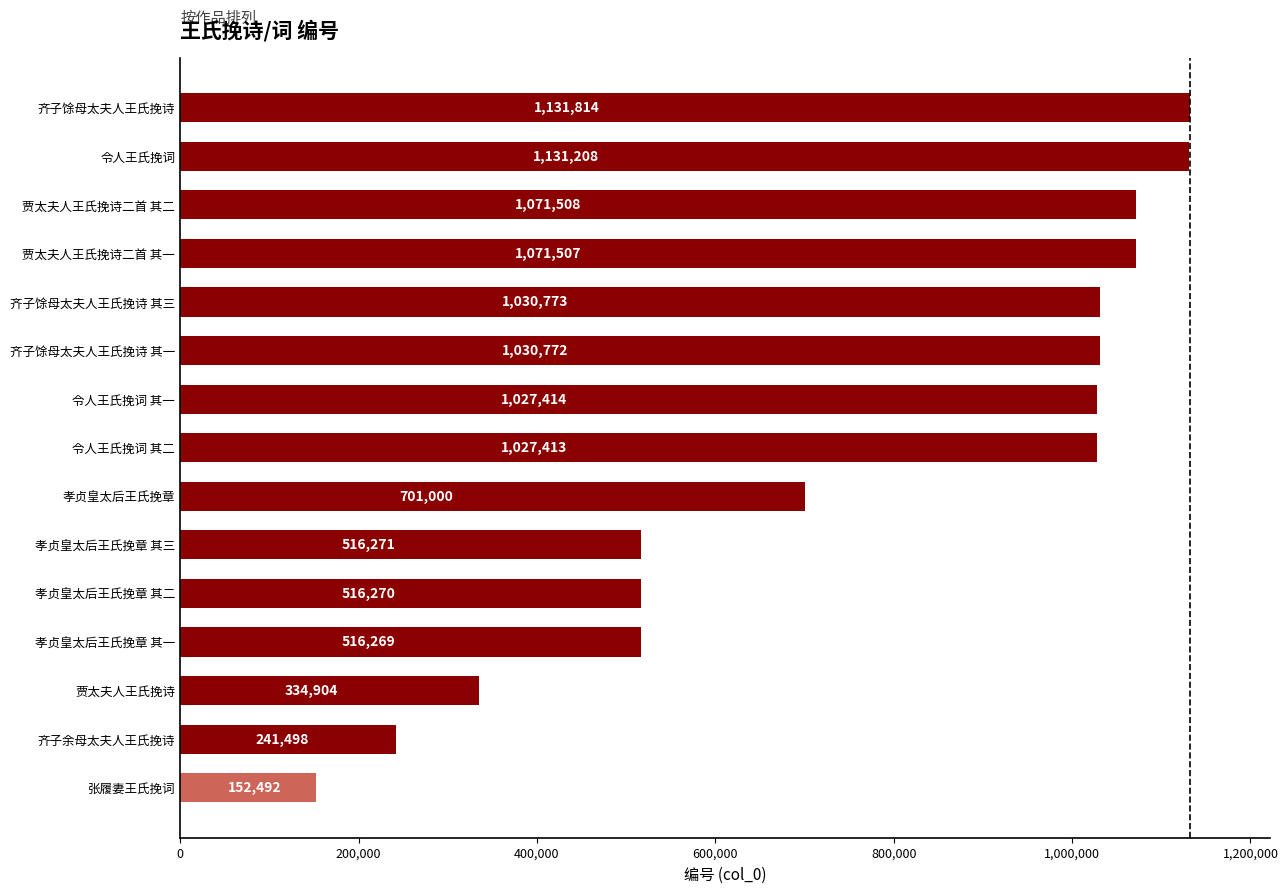

Which has a higher value, 贾太夫人王氏挽诗二首 其一 or 贾太夫人王氏挽诗二首 其二?

贾太夫人王氏挽诗二首 其二